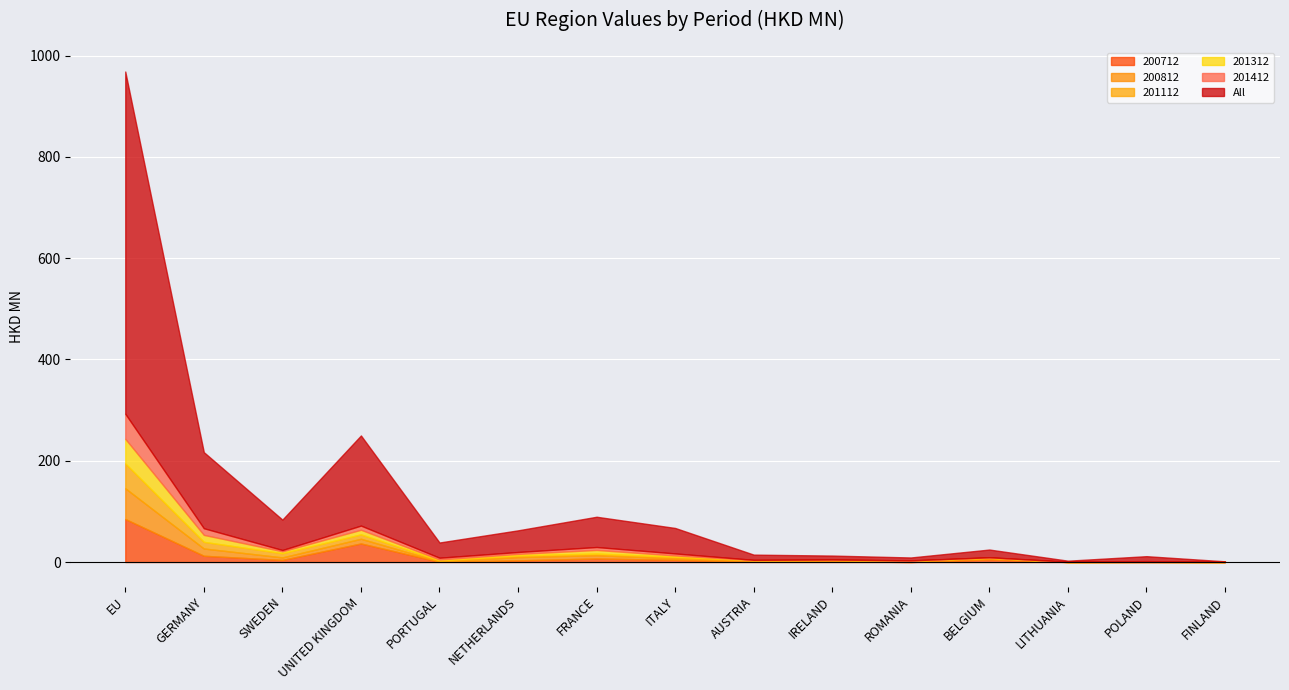

At which category does the chart reach its minimum across all series?

FINLAND